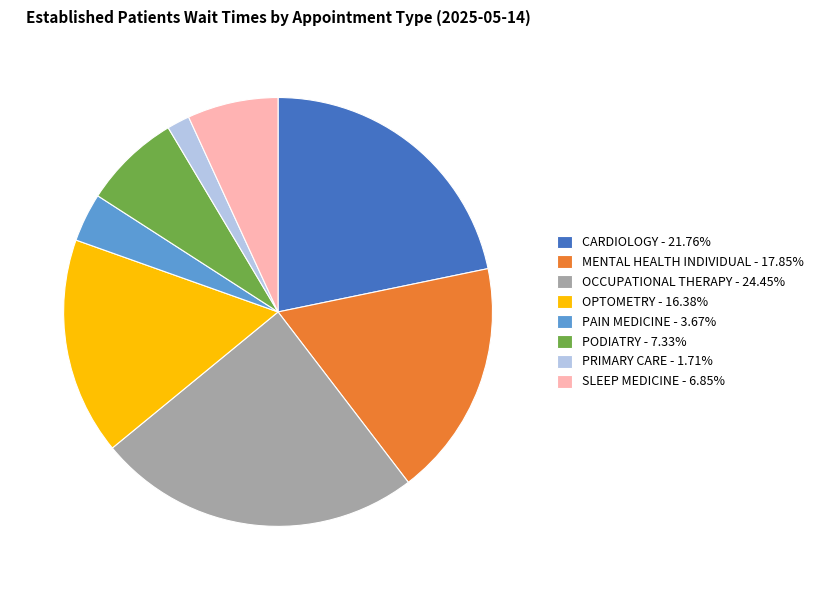

Does any single category account for the majority?

No